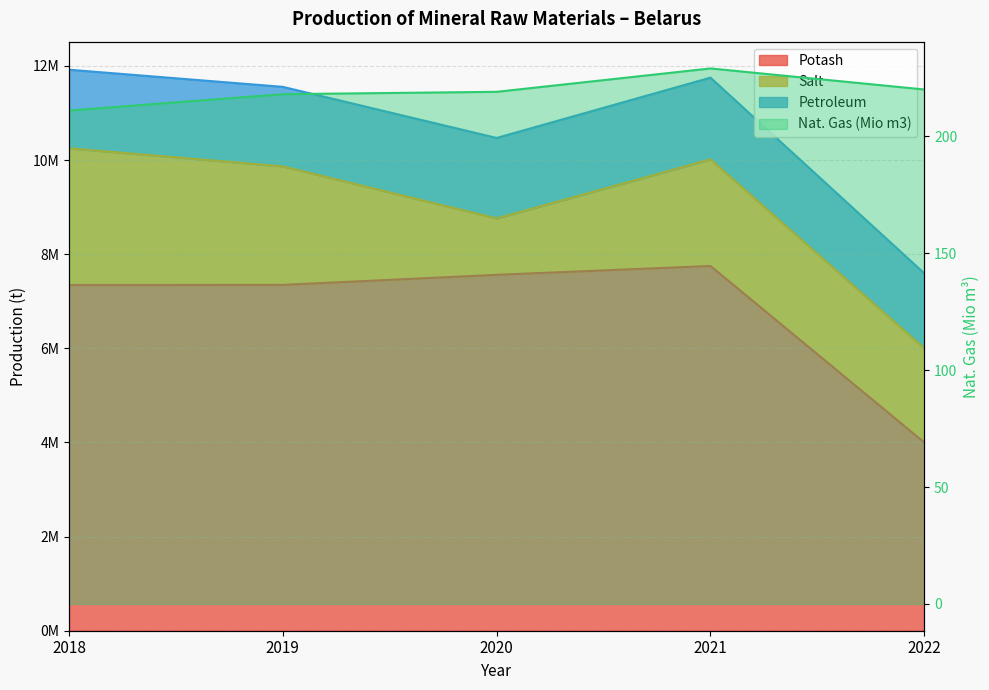

The Potash series shows 2443437 at 2018. True or false?

False